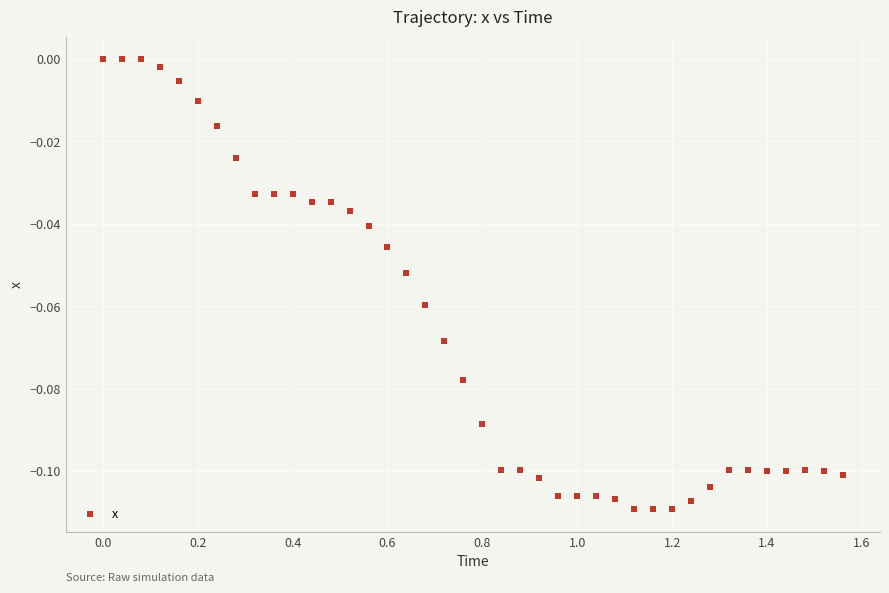

What is the range of X values (max minus min)?

1.6